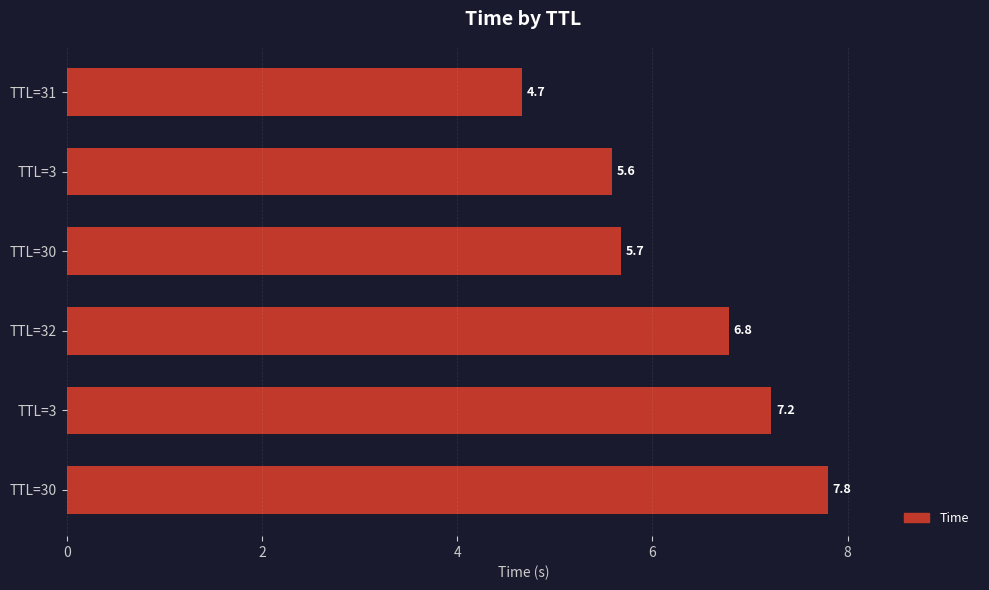

Does the chart contain any negative values?

No